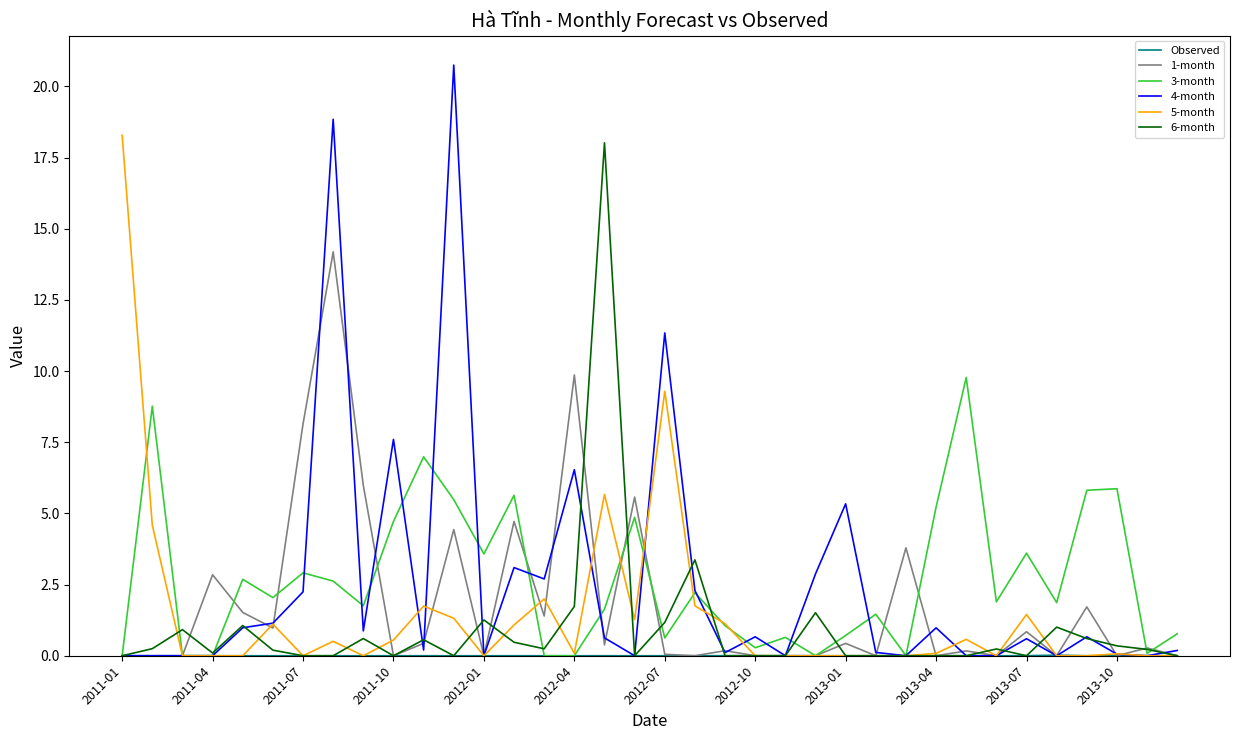

Which series has the widest spread of values?

4-month